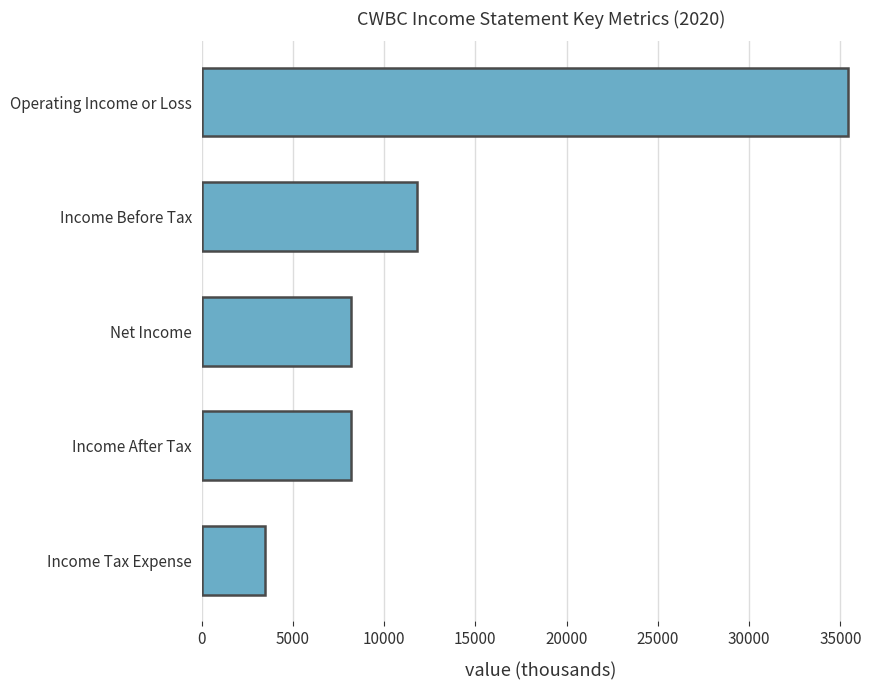

What is the greatest value displayed?

35400